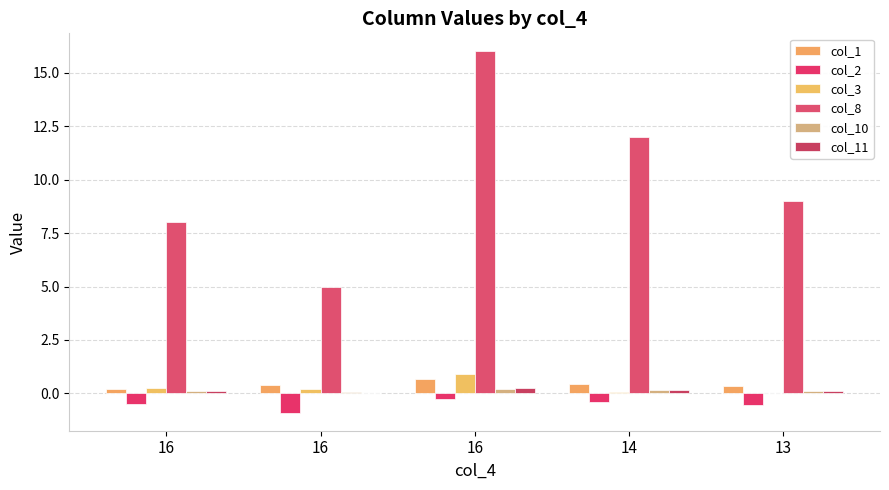

What is the average value of the col_8 series?

10.0